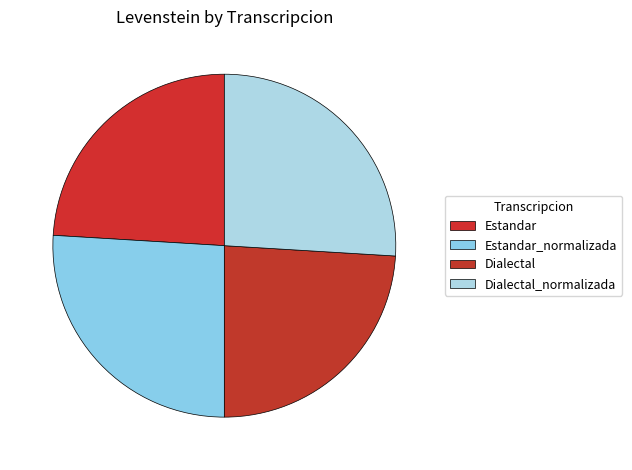

Approximately how many times larger is the value at Dialectal_normalizada compared to Estandar?

1.1